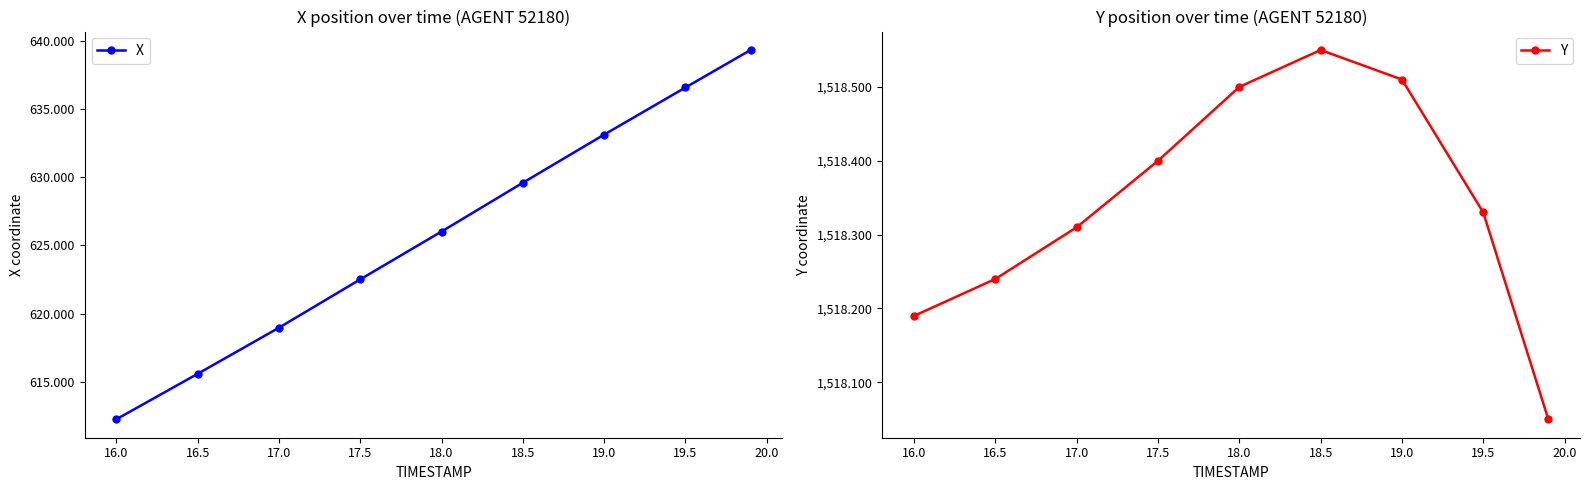

Where is the first local maximum for Y?

18.5